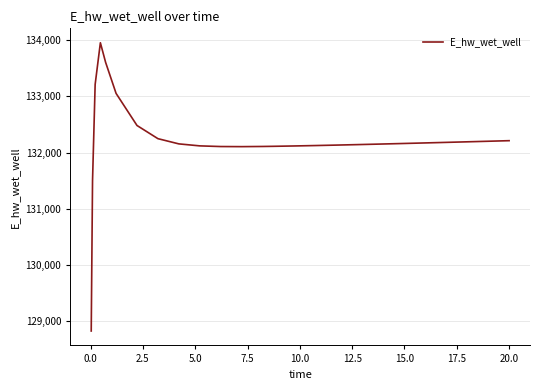

What is the minimum value shown in the chart?

128820.1